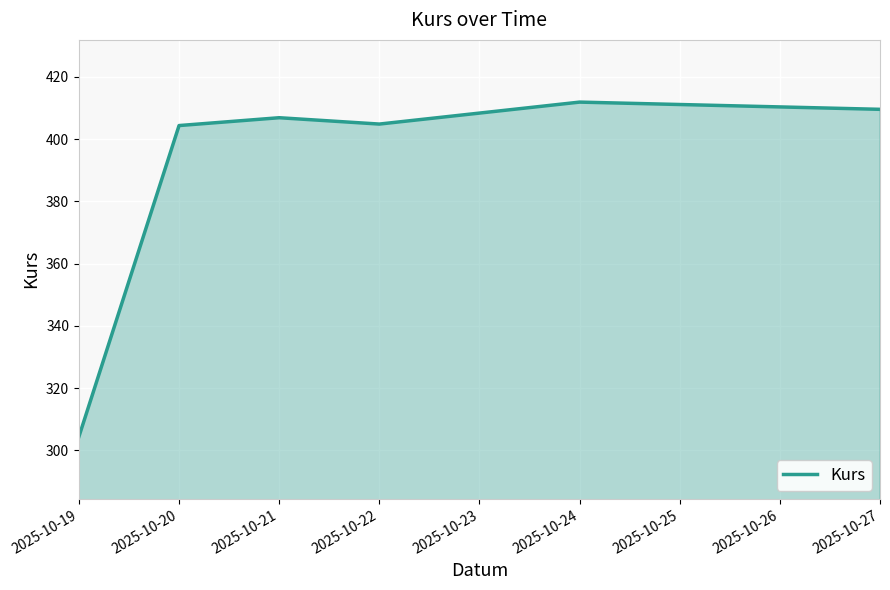

How many values exceed 406?

3